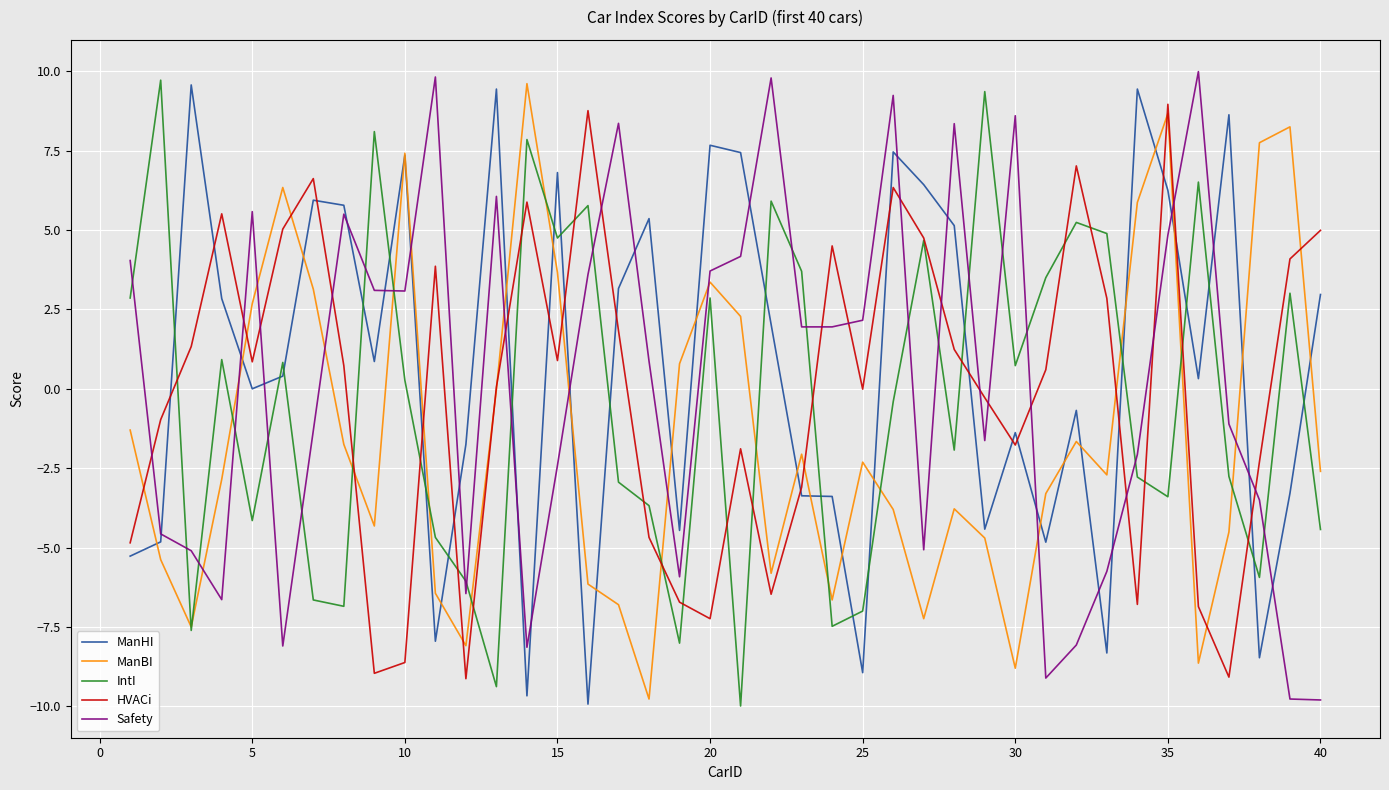

What is the minimum value for HVACi?

-9.1